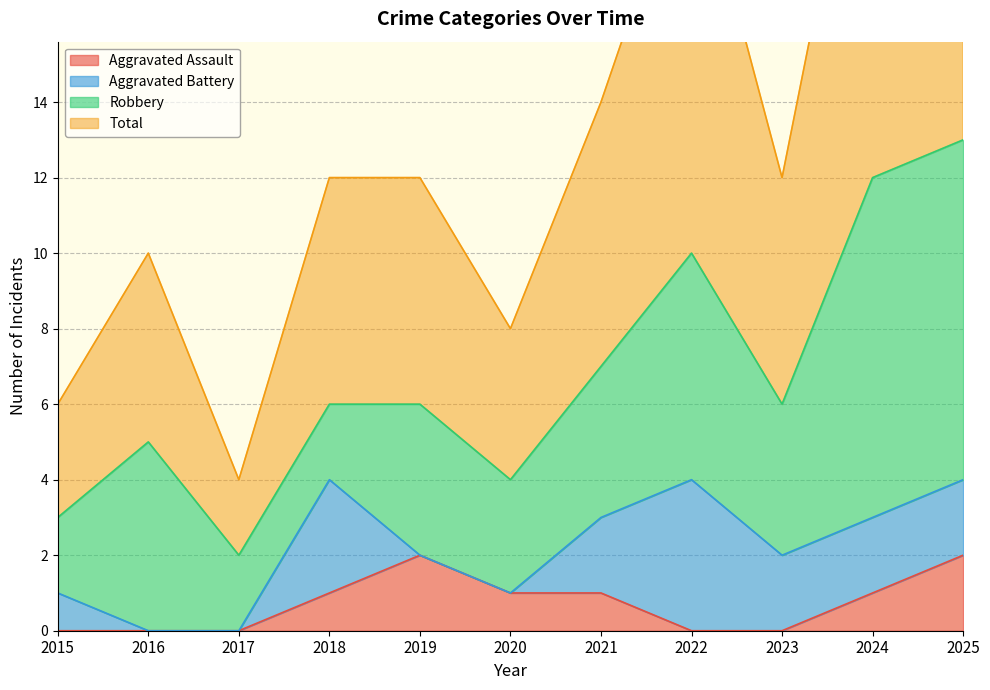

Is it true that Aggravated Assault equals -1 at 2015?

False